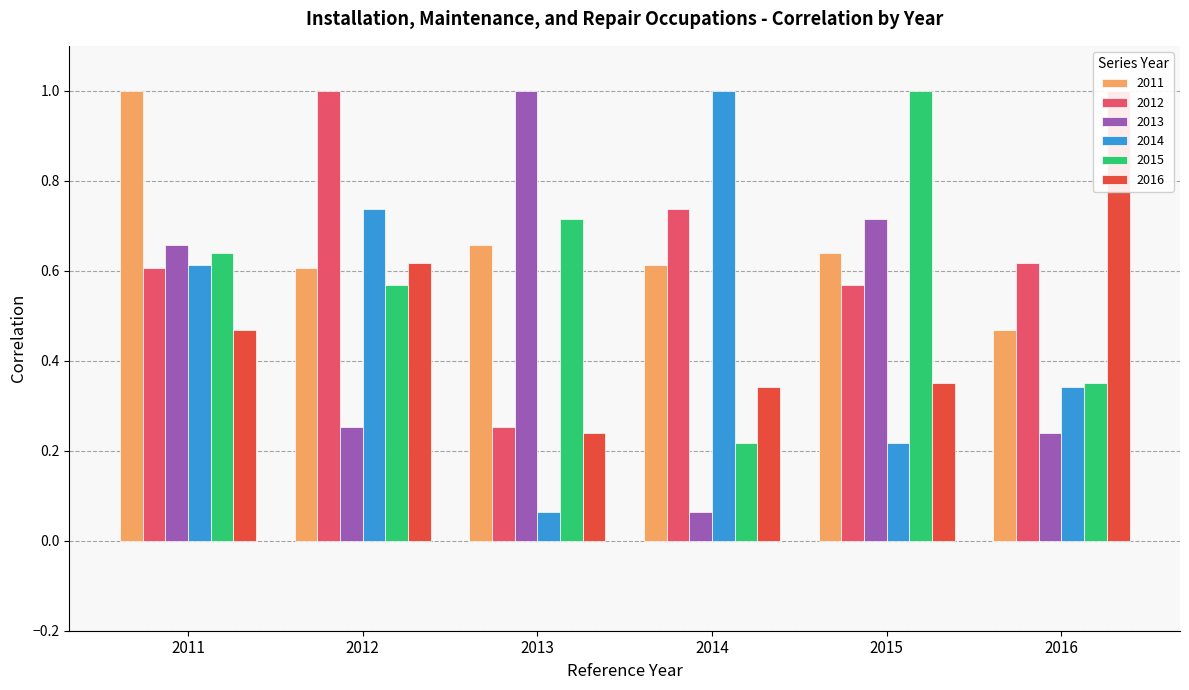

What is the sum of the 2014 values at 2013 and 2012?

0.8